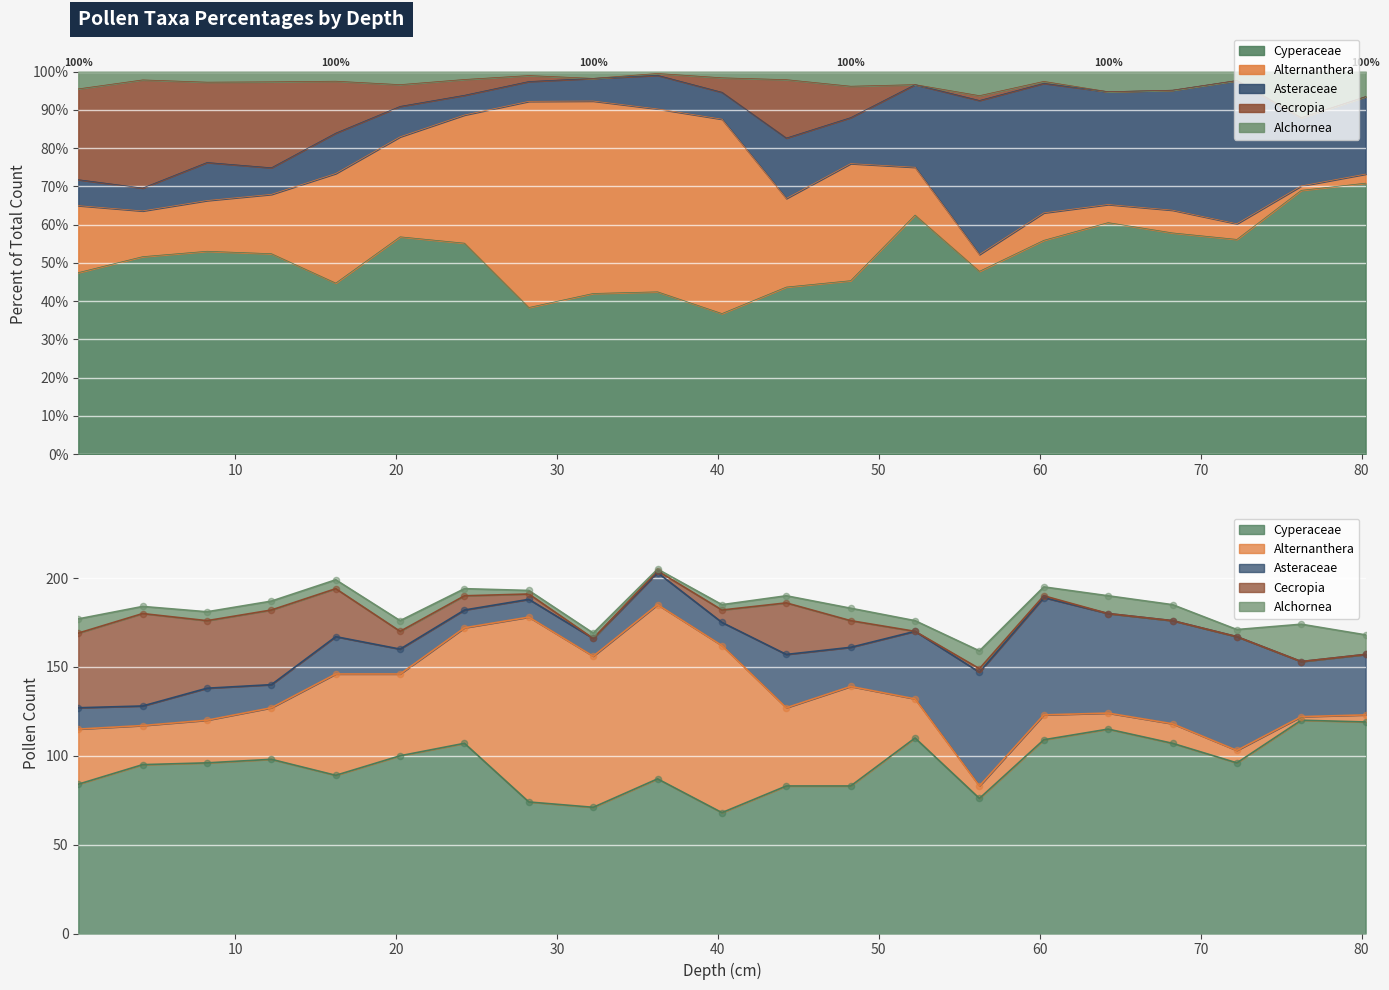

At which category is the sum across all series the highest?

36.25